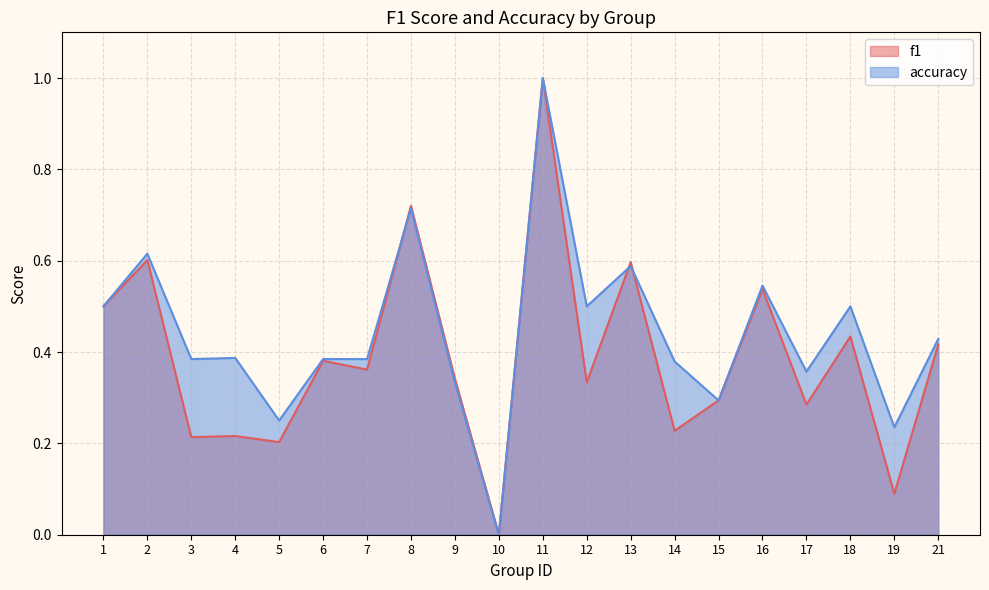

What is the approximate value of accuracy at 16?

0.5